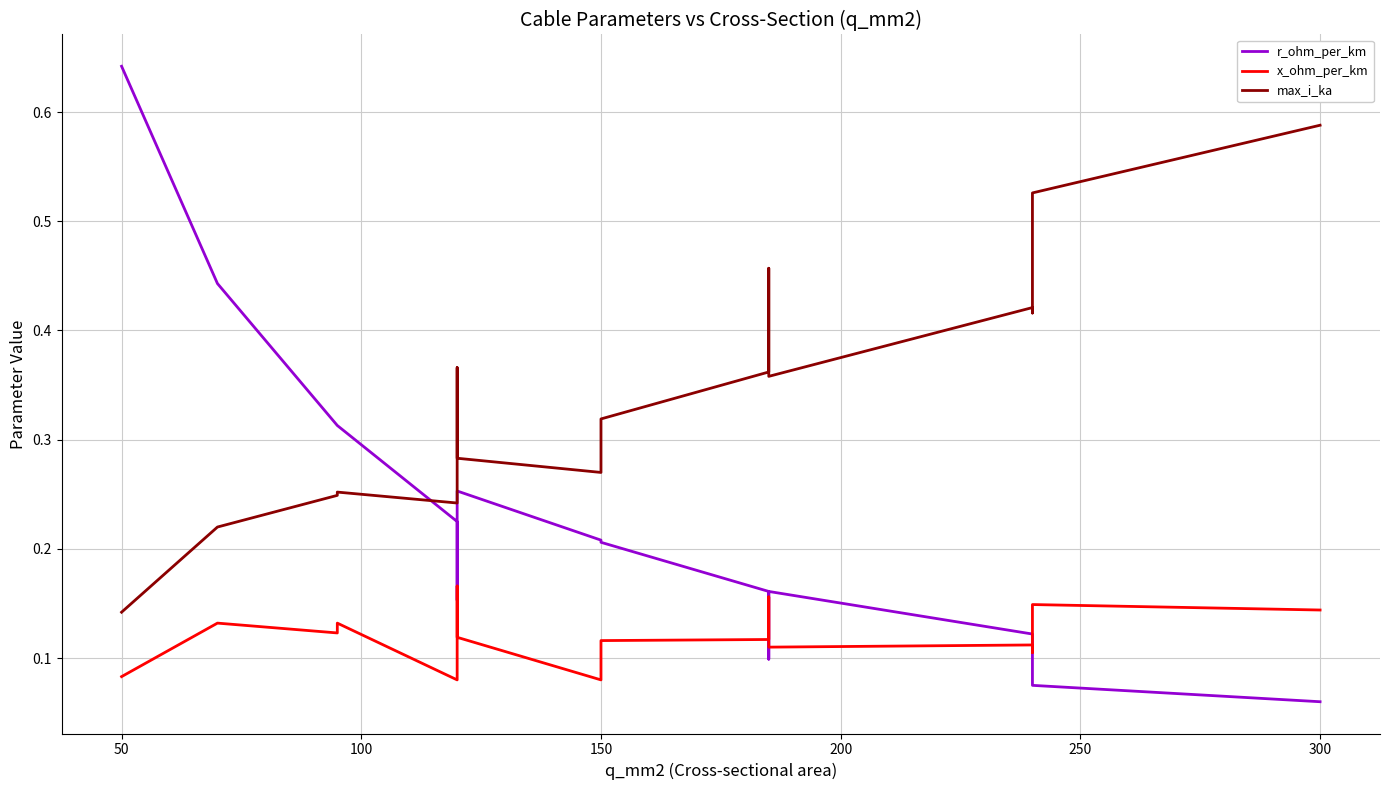

At how many categories does at least one series exceed 0?

16